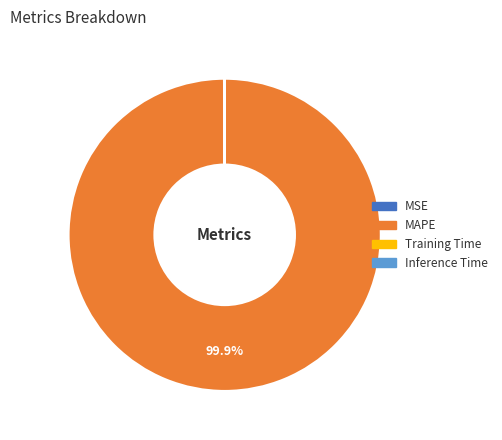

Which category has the biggest portion of the pie?

MAPE